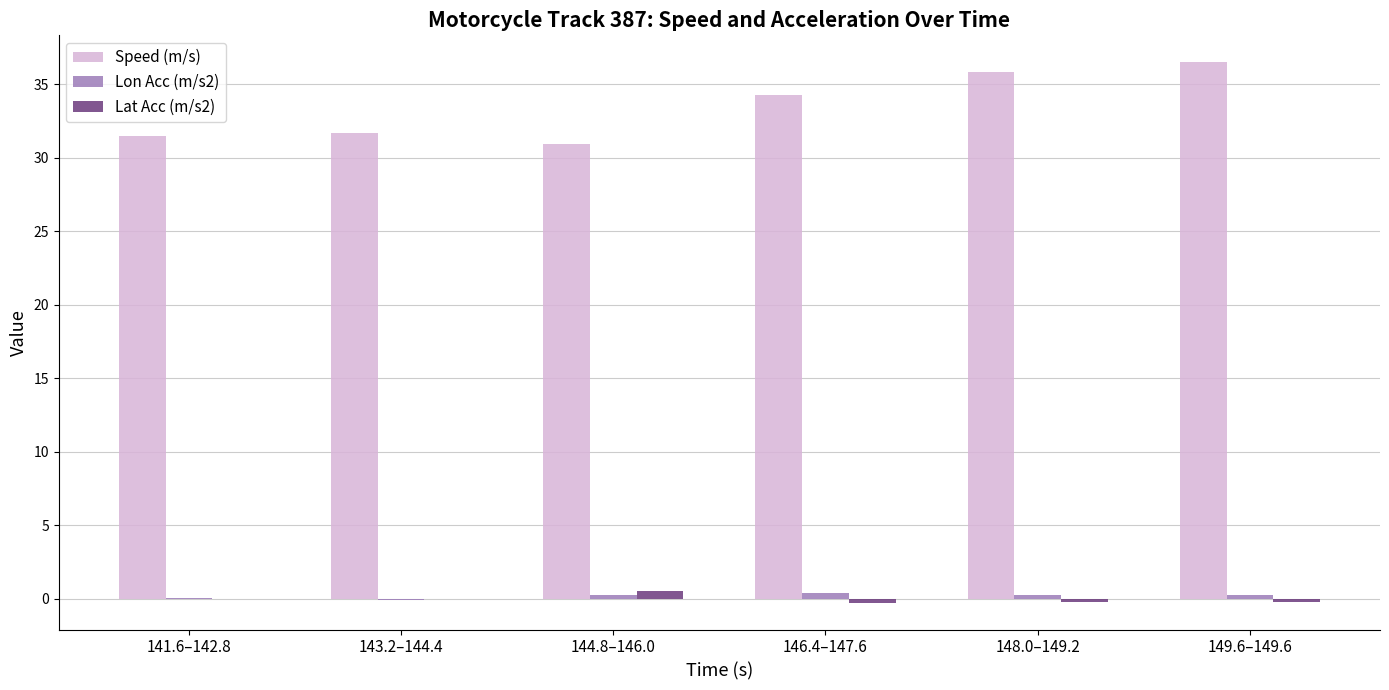

Is it true that Speed (m/s) equals 30.9 at 144.8–146.0?

True